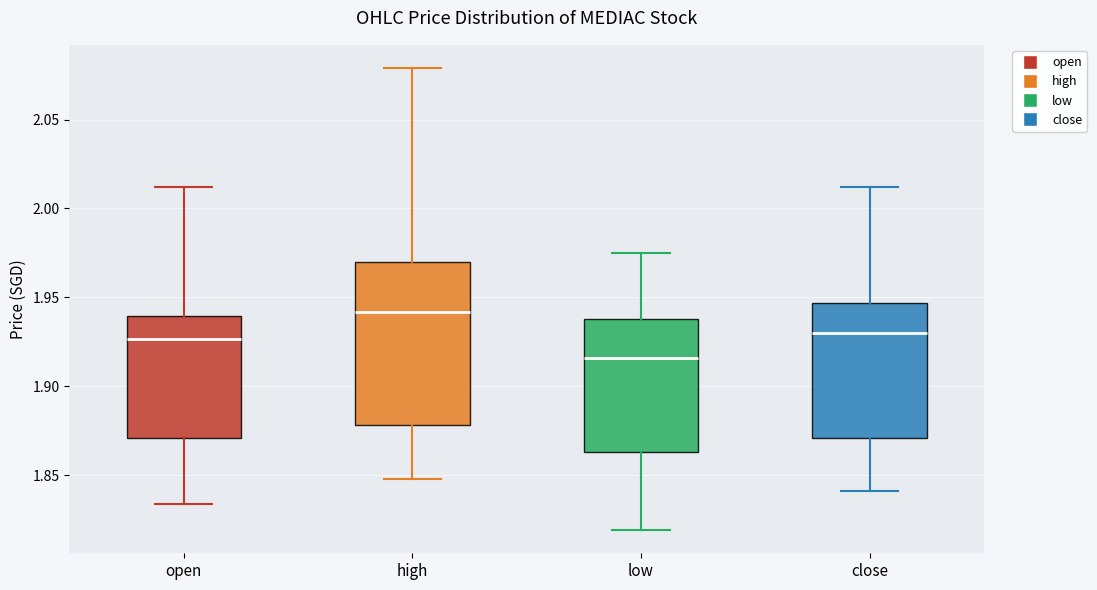

Reading left to right, read every box against the y-axis: the position of its median line, the range the box covers, and the ends of its whiskers. The values are not printed on the chart, so give them approximately, as read against the axis.

open: median 1.925, box 1.870 to 1.940, whiskers 1.835 to 2.010
high: median 1.940, box 1.880 to 1.970, whiskers 1.850 to 2.080
low: median 1.915, box 1.865 to 1.940, whiskers 1.820 to 1.975
close: median 1.930, box 1.870 to 1.945, whiskers 1.840 to 2.010